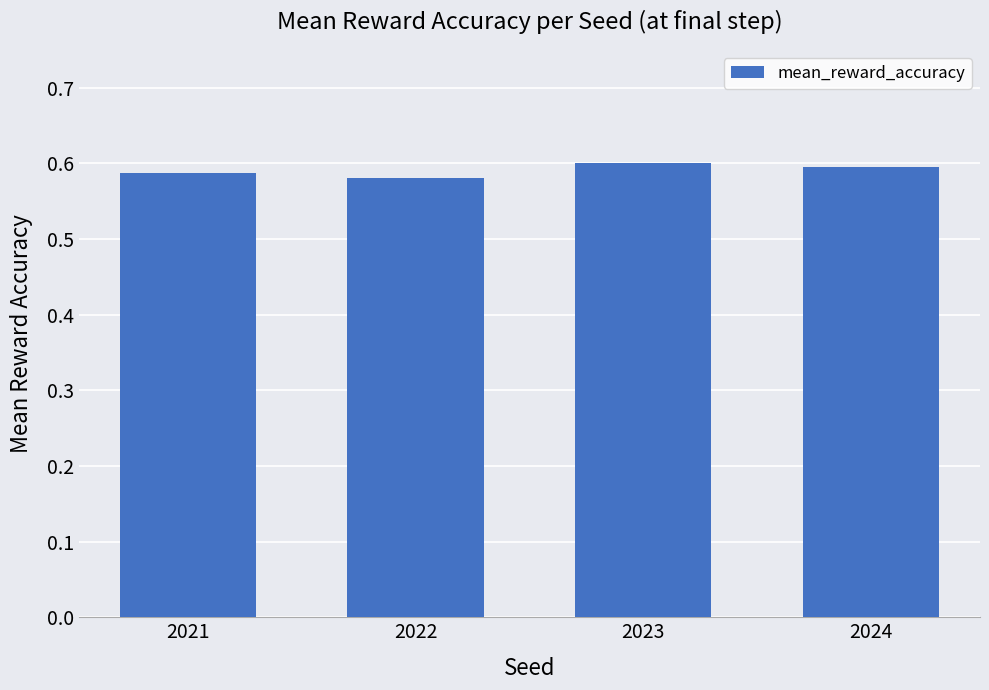

What is the sum of the values at 2021 and 2023?

1.2